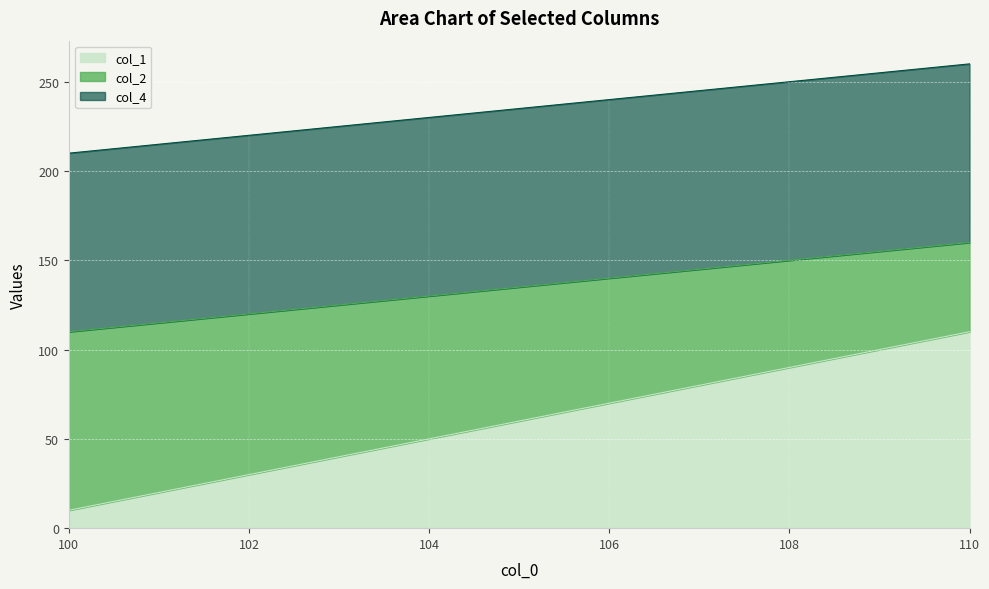

At which label does col_1 reach its minimum?

100